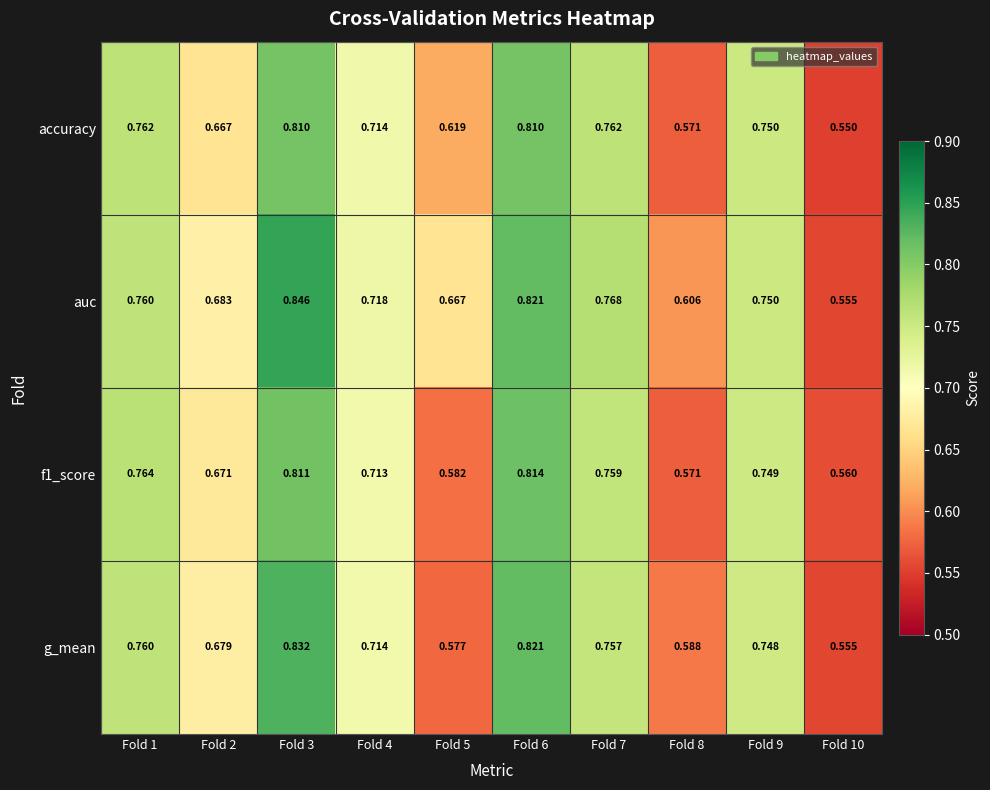

Which series changed the most between Fold 1 and Fold 3?

auc